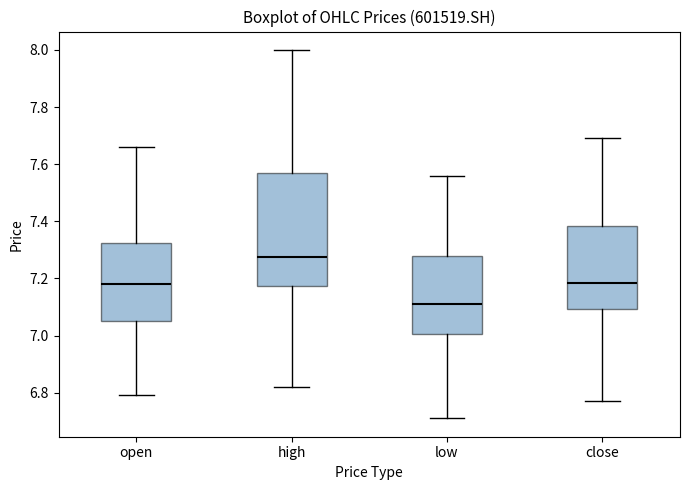

Where does the median line of the box for high sit on the y-axis? The values are not printed on the chart, so give them approximately, as read against the axis.

7.28